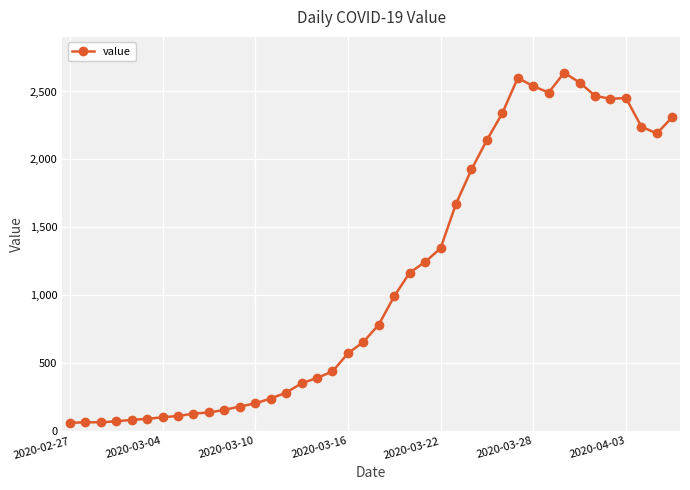

True or false: the data has more than 0 interior local peaks.

True